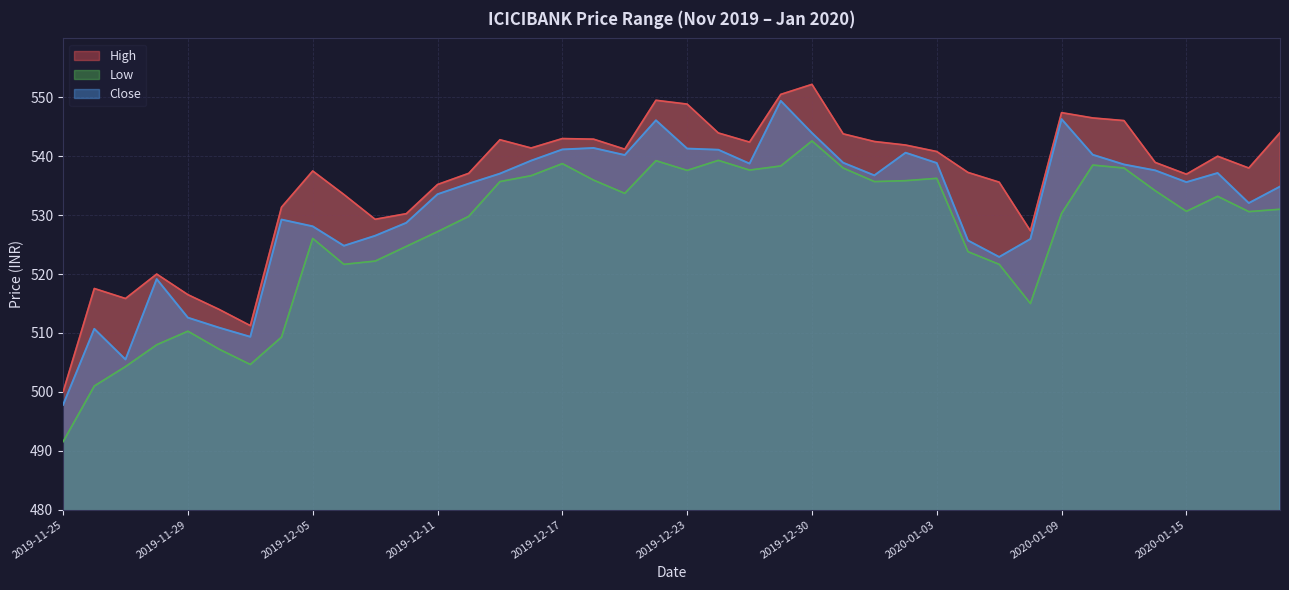

Where does the Close series first go above 536?

2019-12-13